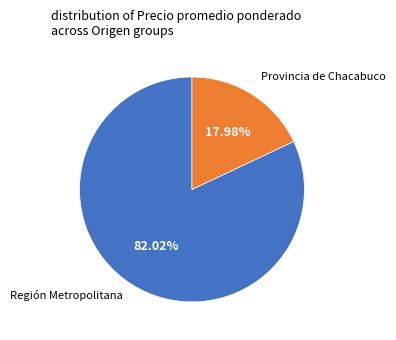

Is there any slice that represents more than half of the pie?

Yes